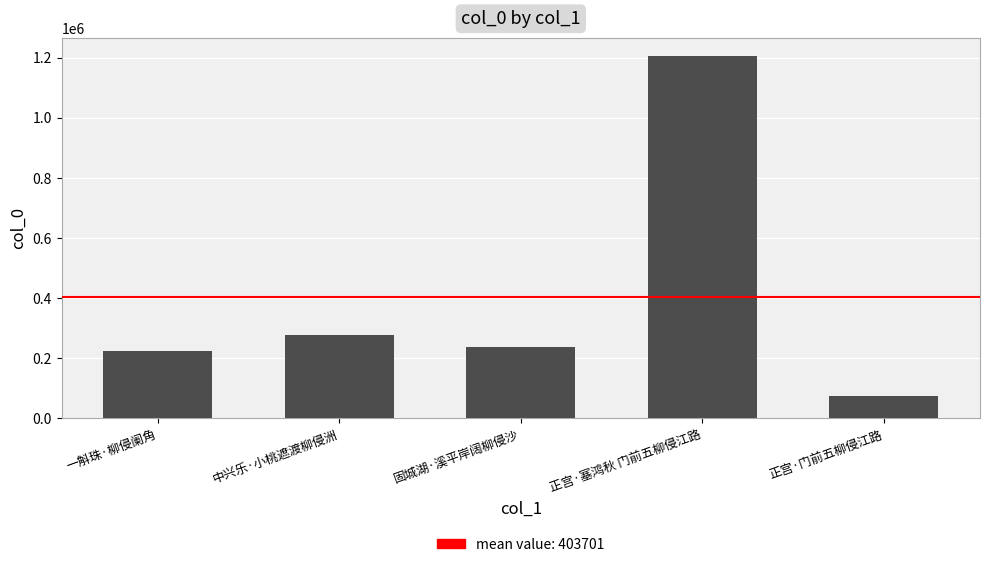

True or false: the data shows 75568 at 正宫·门前五柳侵江路.

True